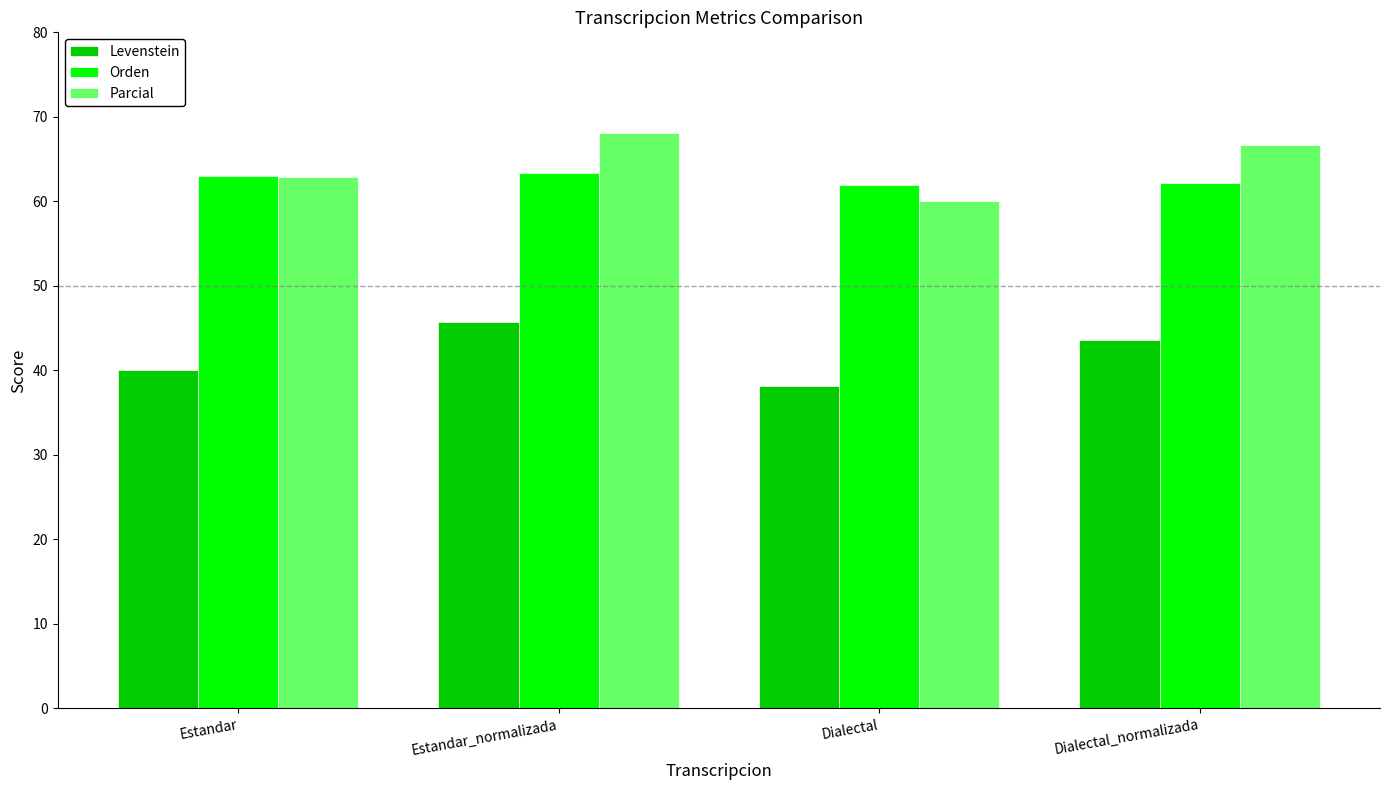

Rank the categories by Levenstein value from highest to lowest.

Estandar_normalizada, Dialectal_normalizada, Estandar, Dialectal